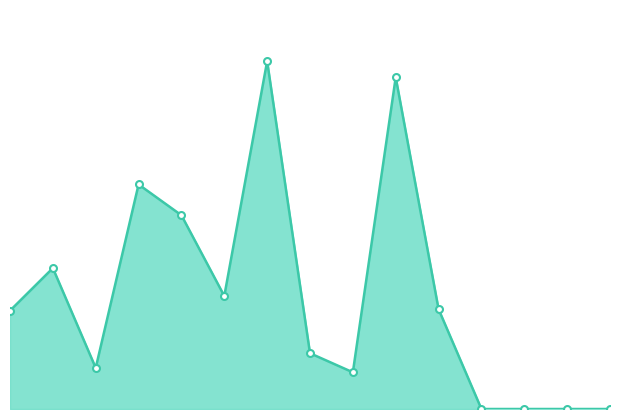

How many lines are shown in the chart?

1